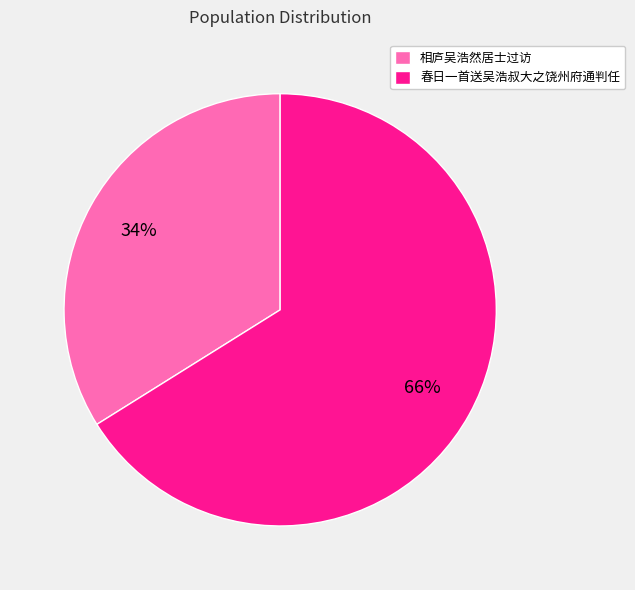

What is the largest slice in the pie chart?

春日一首送吴浩叔大之饶州府通判任